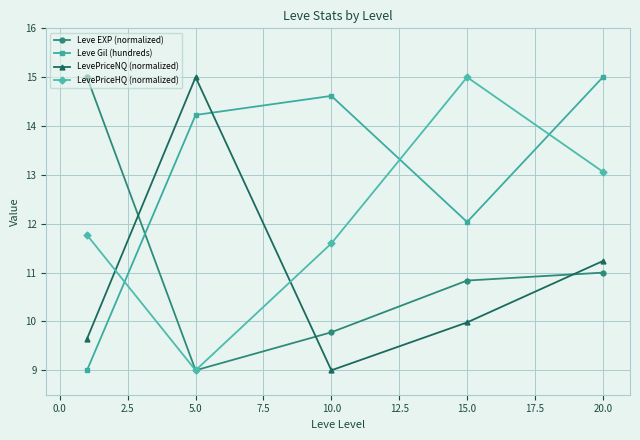

What is the value of the LevePriceHQ (normalized) point at the 5th from the left?

13.1